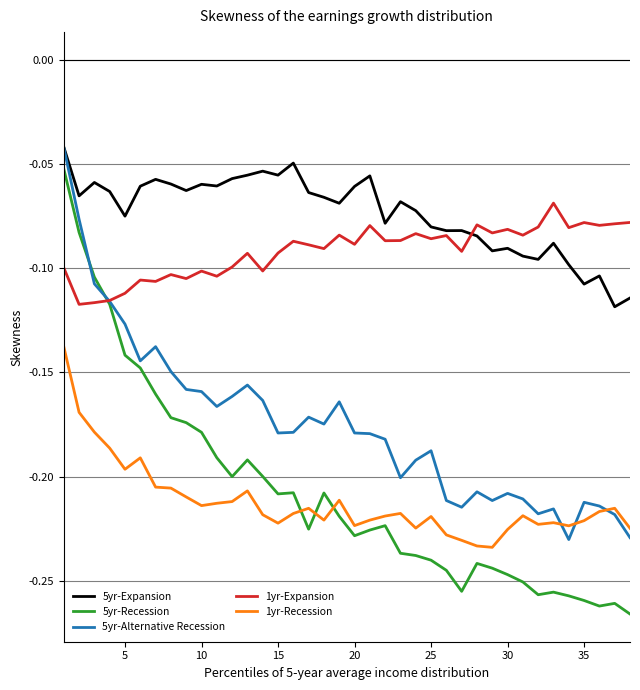

True or false: 1yr-Recession and 5yr-Recession cross at least once.

True